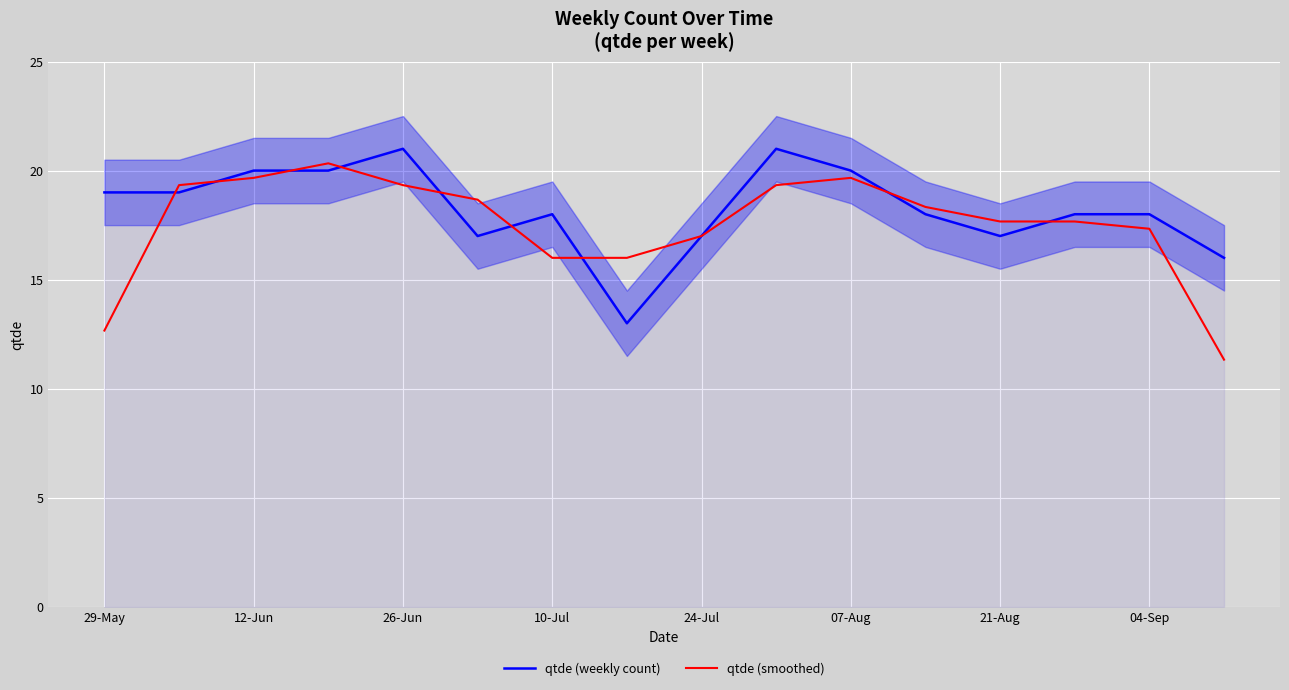

How many distinct data groups are displayed?

2